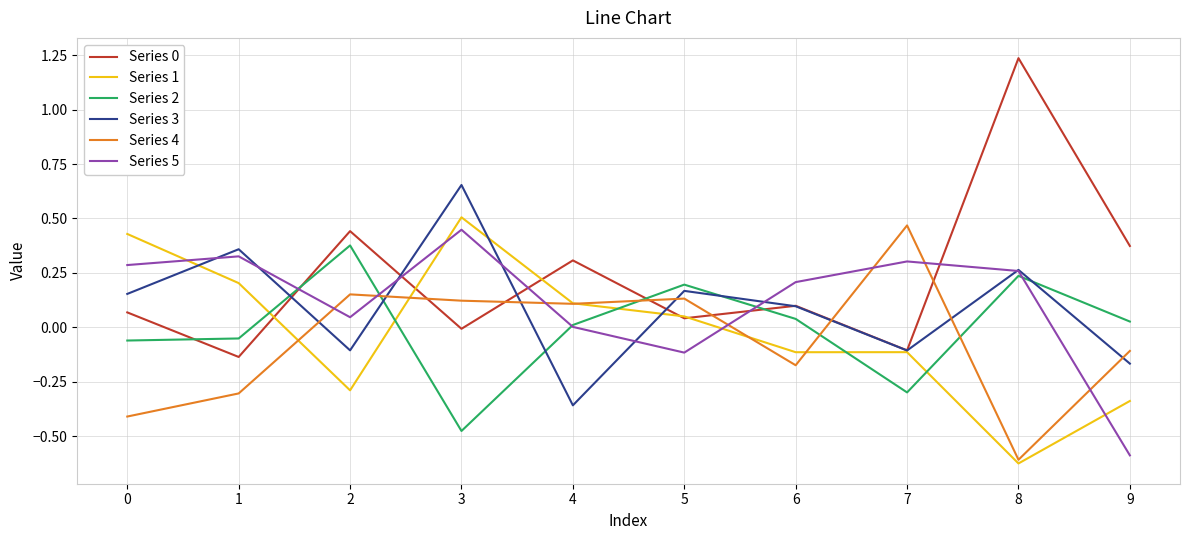

Is the value of Series 5 at 0 greater than the value of Series 4 at 8?

Yes